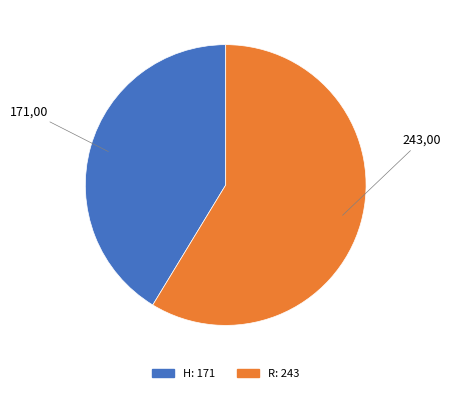

What is the ratio of the value at R to the value at H?

1.4